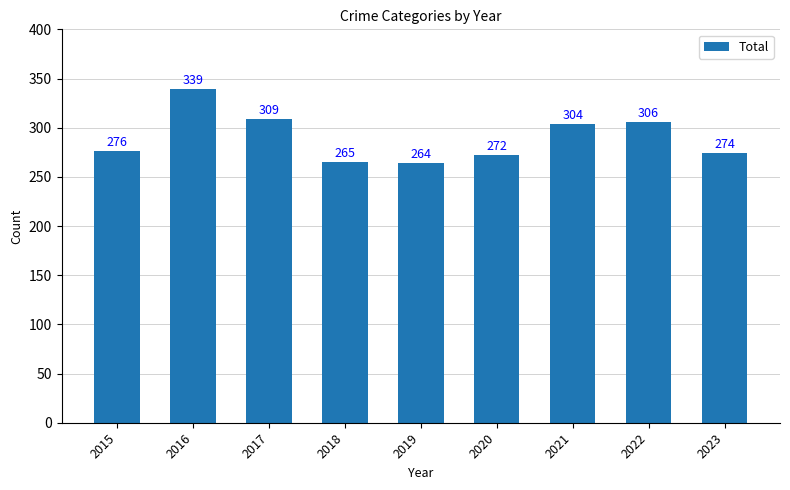

Reading right to left, list all the values displayed in this chart.

2023=274	2022=306	2021=304	2020=272	2019=264	2018=265	2017=309	2016=339	2015=276